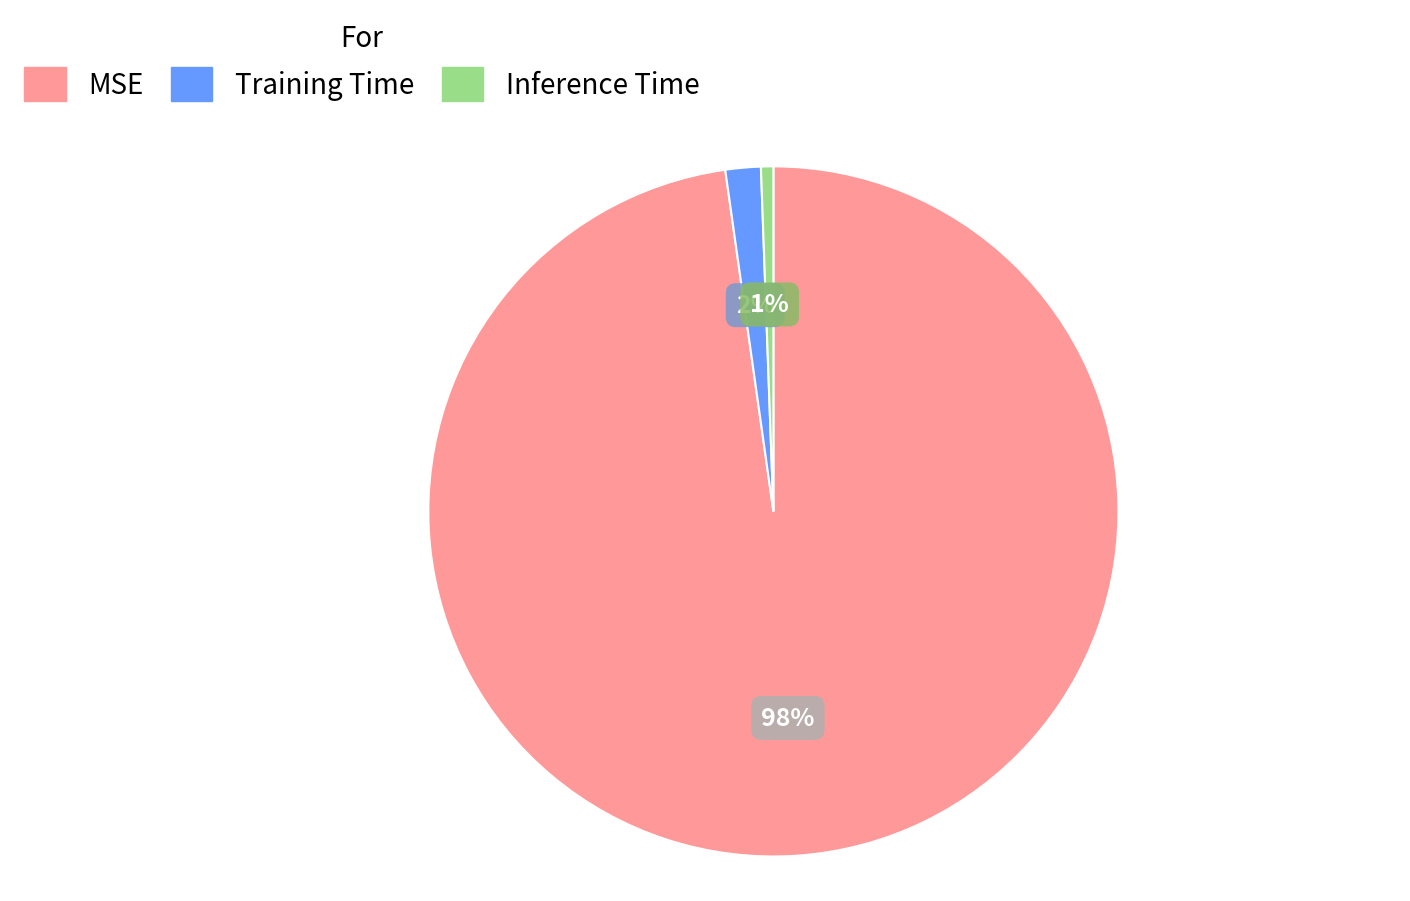

Between MSE and Training Time, which is larger?

MSE